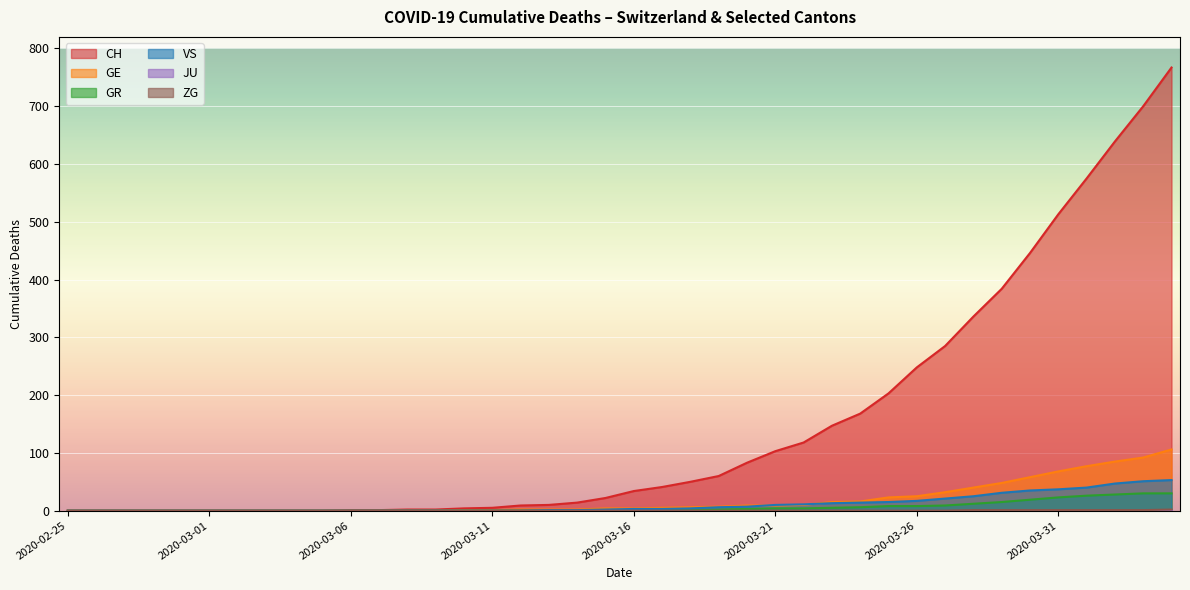

How many lines are shown in the chart?

6